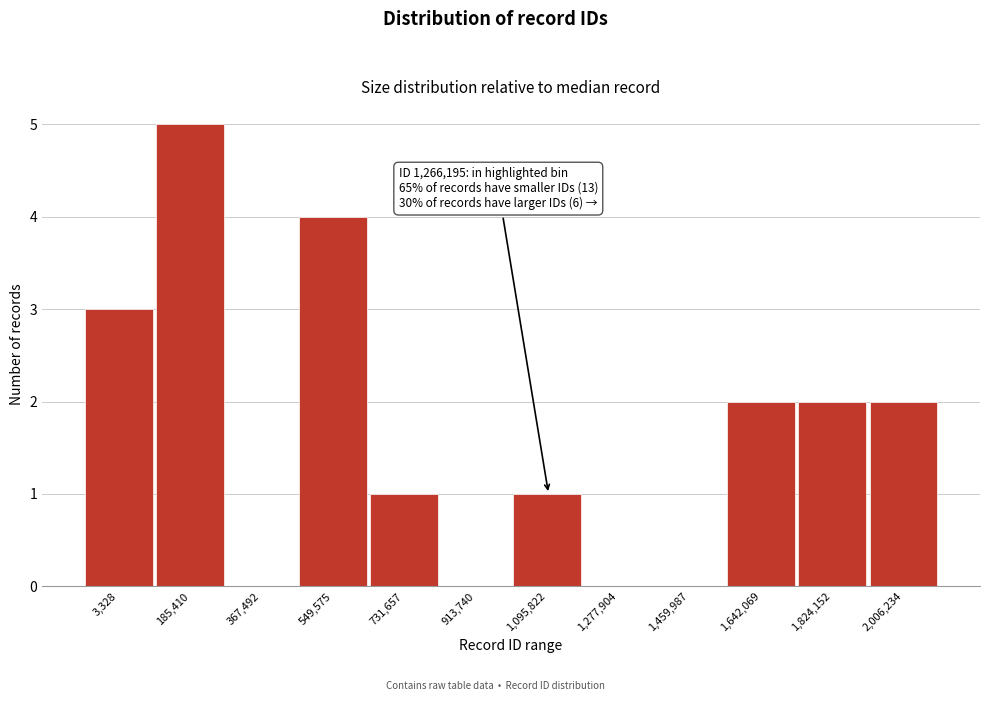

Reading left to right, list all the values displayed in this chart.

3,328=3	185,410=5	367,492=0	549,575=4	731,657=1	913,740=0	1,095,822=1	1,277,904=0	1,459,987=0	1,642,069=2	1,824,152=2	2,006,234=2